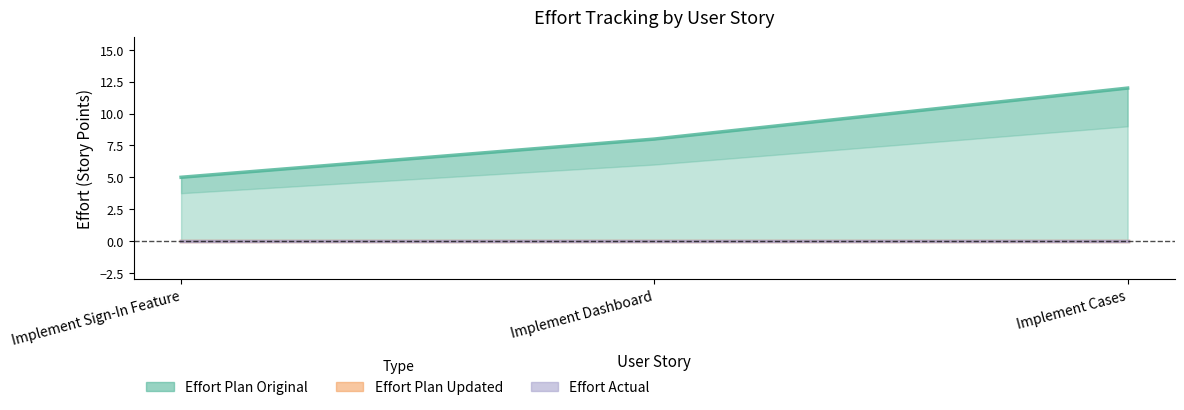

Reading right to left, list all the values displayed in this chart.

Effort Plan Updated: 0	0	0
Effort Actual: 0	0	0
Effort Plan Original: 12	8	5